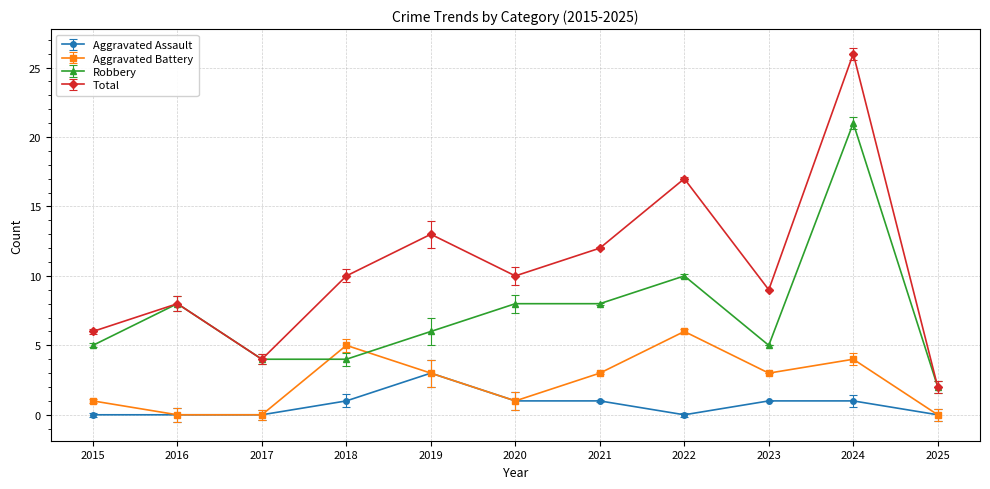

The Aggravated Battery series shows 2 at 2015. True or false?

False